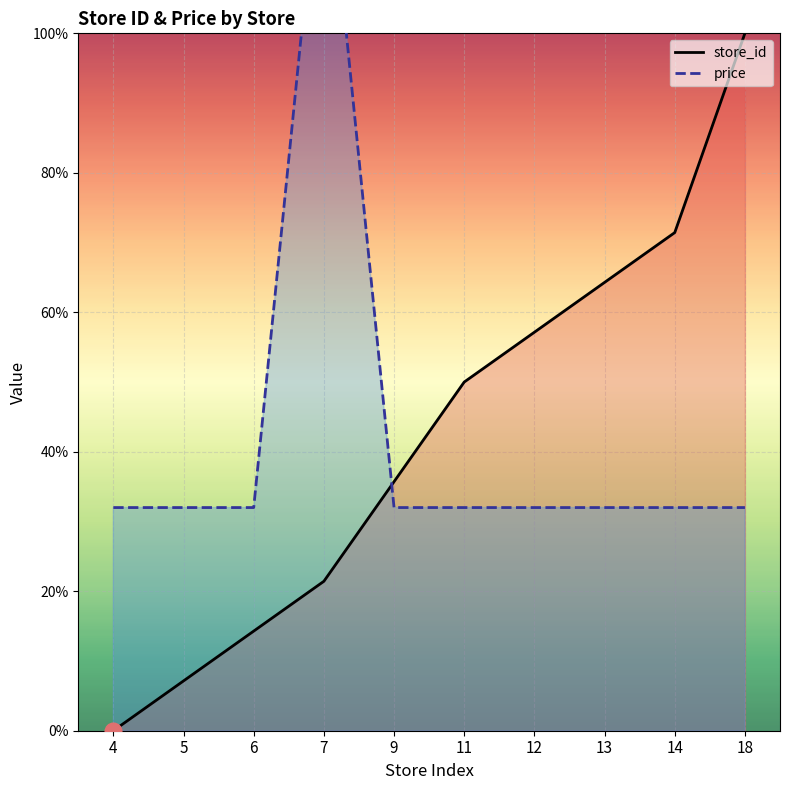

Is it true that store_id equals 85.1 at 12?

False